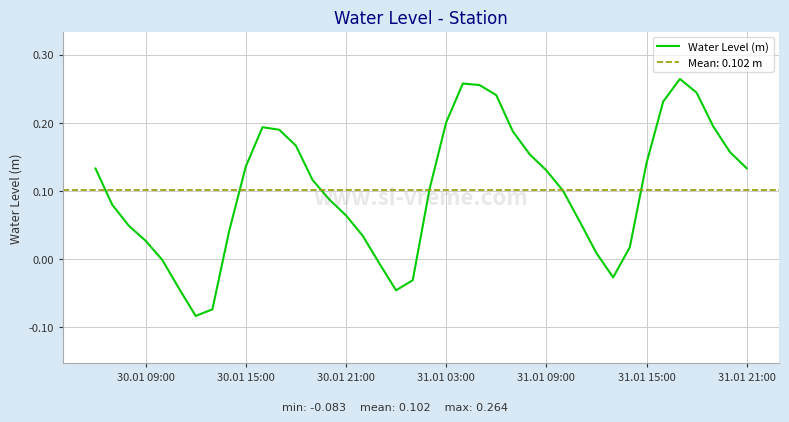

Reading left to right, list all the values displayed in this chart.

0.1	0.1	0.0	0.0	-0.0	-0.0	-0.1	-0.1	0.0	0.1	0.2	0.2	0.2	0.1	0.1	0.1	0.0	-0.0	-0.0	-0.0	0.1	0.2	0.3	0.3	0.2	0.2	0.2	0.1	0.1	0.1	0.0	-0.0	0.0	0.1	0.2	0.3	0.2	0.2	0.2	0.1